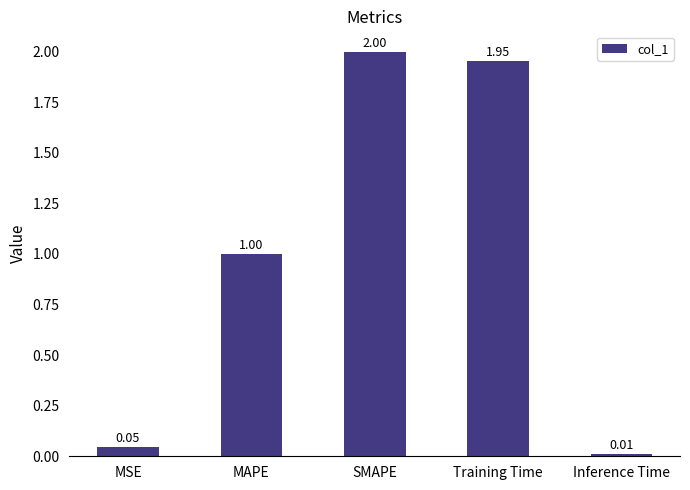

Which label corresponds to the smallest value in the chart?

Inference Time